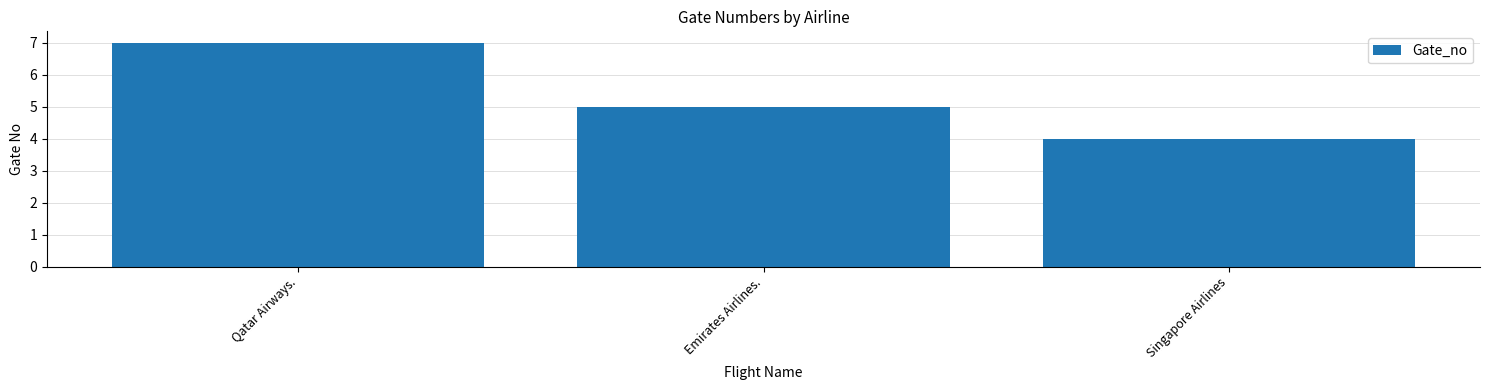

At which category does the chart reach its peak across all series?

Qatar Airways.